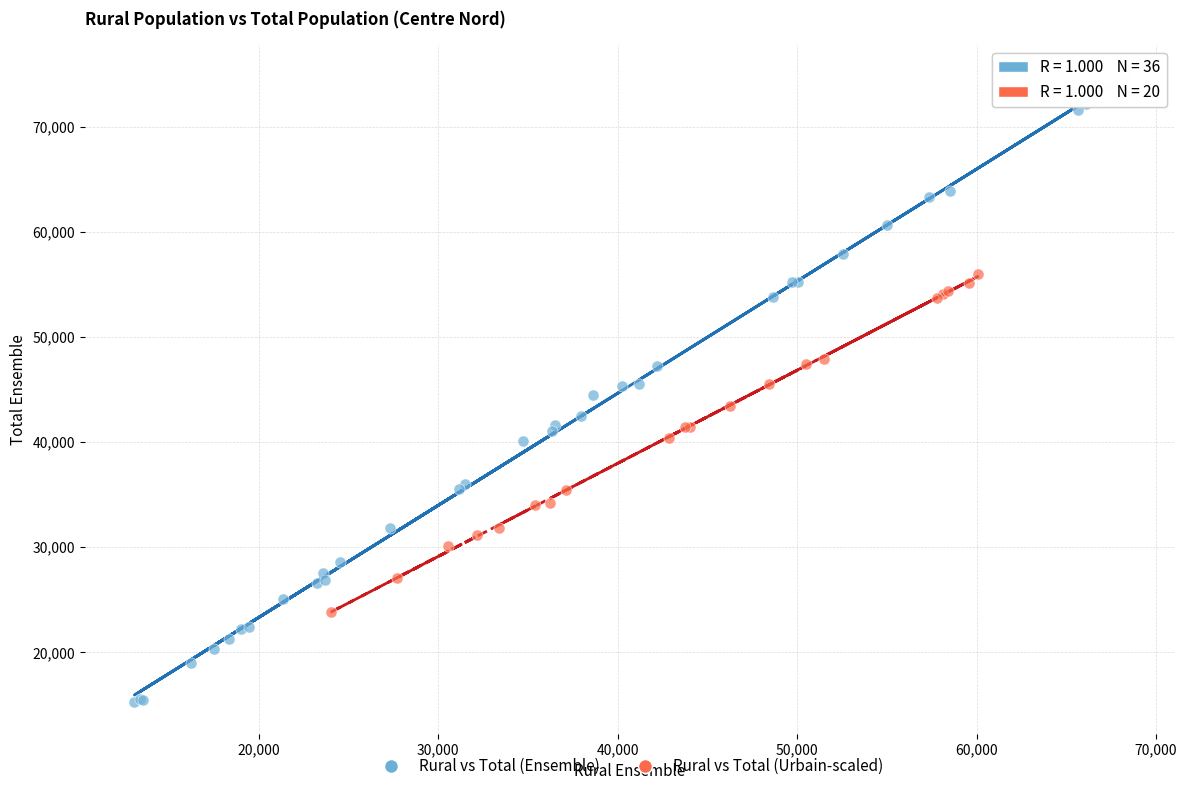

What are all the series names shown in the legend?

Rural vs Total (Ensemble), Rural vs Total (Urbain-scaled)